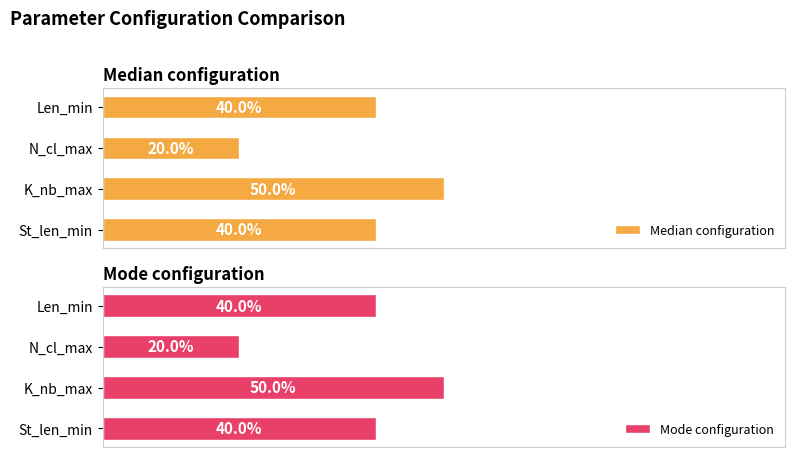

List the series in order of their peak value, highest first.

Median configuration, Mode configuration